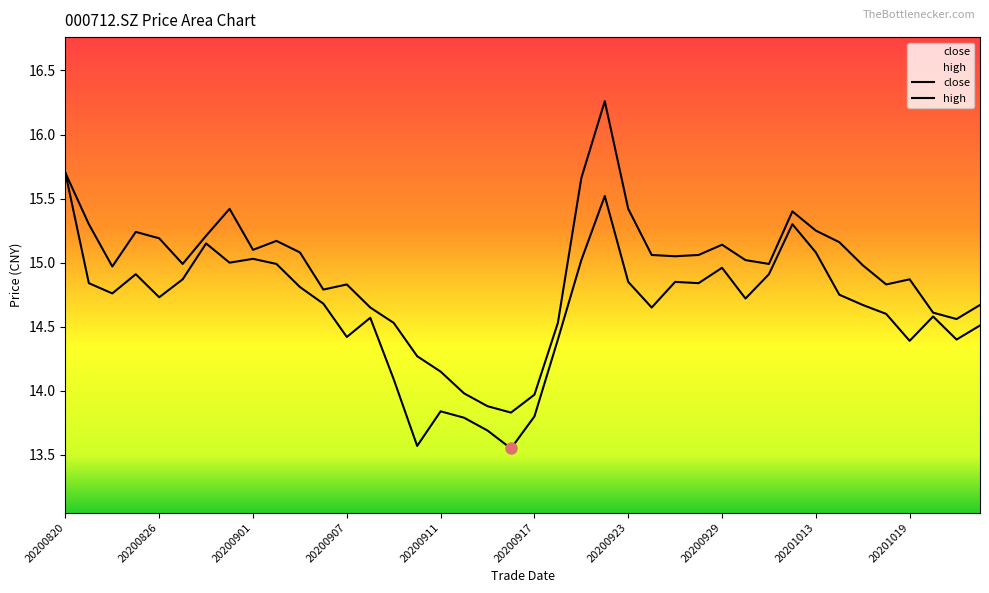

Which series changed the most between 20200911 and 20201015?

close